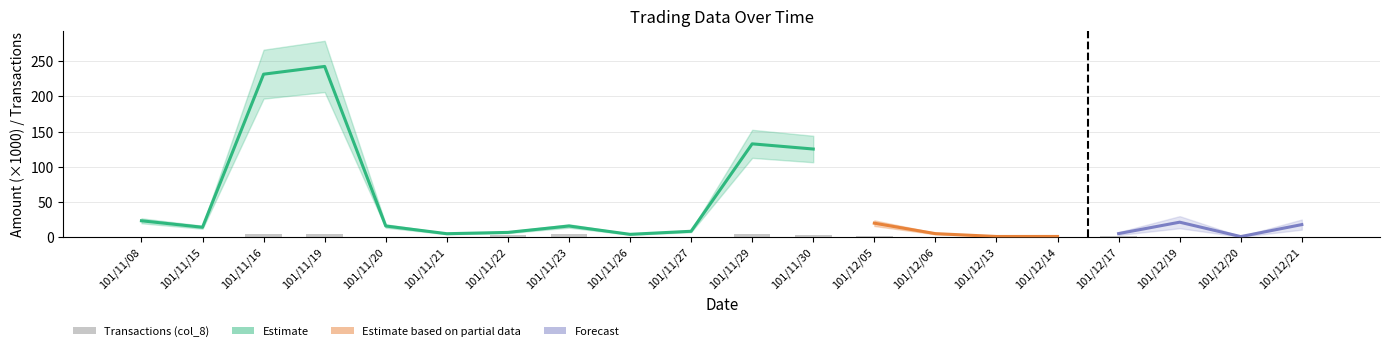

Are the bars grouped side by side (vs. stacked)?

No